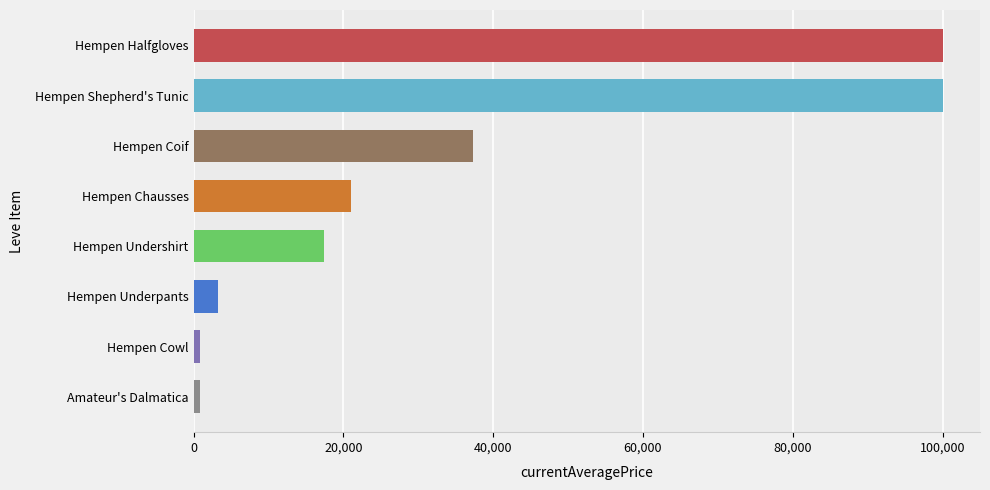

How many series are shown in this chart?

1